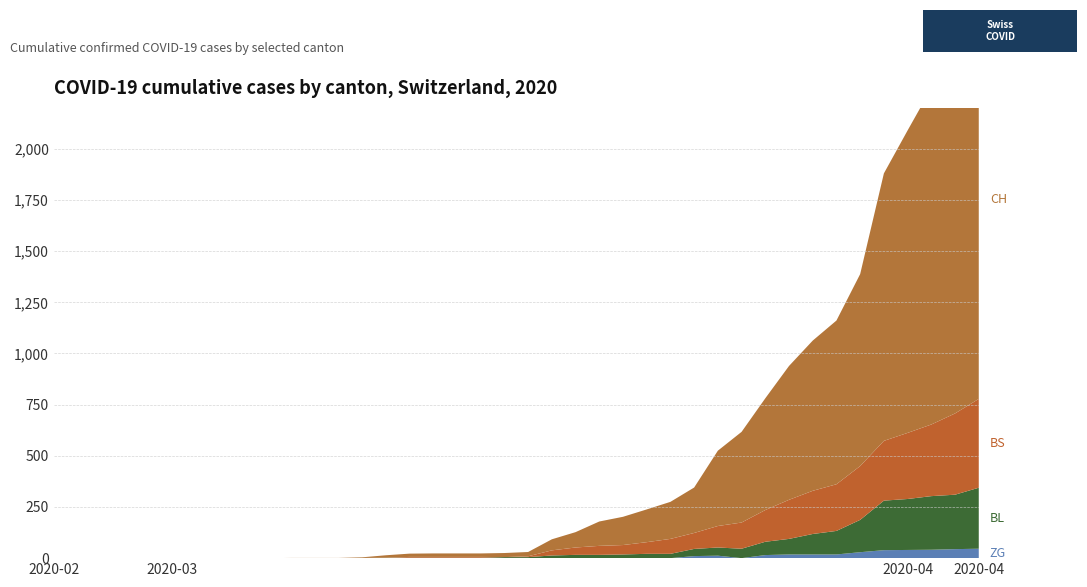

Reading right to left, extract all data points from this chart.

CH: 2020-04-04=1950	2020-04-03=1795	2020-04-02=1643	2020-04-01=1478	2020-03-31=1307	2020-03-30=938	2020-03-29=800	2020-03-28=734	2020-03-27=654	2020-03-26=546	2020-03-25=443	2020-03-24=368	2020-03-23=222	2020-03-22=181	2020-03-21=160	2020-03-20=138	2020-03-19=119	2020-03-18=75	2020-03-17=54	2020-03-16=21	2020-03-15=20	2020-03-14=17	2020-03-13=17	2020-03-12=17	2020-03-11=16	2020-03-10=12	2020-03-09=3	2020-03-08=1	2020-03-07=1	2020-03-06=1	2020-03-05=0	2020-03-04=0	2020-03-03=0	2020-03-02=0	2020-03-01=0	2020-02-29=0	2020-02-28=0	2020-02-27=0	2020-02-26=0	2020-02-25=0
BL: 2020-04-04=298	2020-04-03=266	2020-04-02=262	2020-04-01=249	2020-03-31=242	2020-03-30=158	2020-03-29=115	2020-03-28=100	2020-03-27=76	2020-03-26=65	2020-03-25=46	2020-03-24=40	2020-03-23=35	2020-03-22=21	2020-03-21=21	2020-03-20=18	2020-03-19=16	2020-03-18=16	2020-03-17=13	2020-03-16=5	2020-03-15=5	2020-03-14=2	2020-03-13=2	2020-03-12=2	2020-03-11=2	2020-03-10=2	2020-03-09=1	2020-03-08=0	2020-03-07=0	2020-03-06=0	2020-03-05=0	2020-03-04=0	2020-03-03=0	2020-03-02=0	2020-03-01=0	2020-02-29=0	2020-02-28=0	2020-02-27=0	2020-02-26=0	2020-02-25=0
BS: 2020-04-04=434	2020-04-03=397	2020-04-02=350	2020-04-01=323	2020-03-31=292	2020-03-30=263	2020-03-29=228	2020-03-28=211	2020-03-27=191	2020-03-26=155	2020-03-25=128	2020-03-24=105	2020-03-23=78	2020-03-22=73	2020-03-21=57	2020-03-20=46	2020-03-19=44	2020-03-18=36	2020-03-17=25	2020-03-16=4	2020-03-15=0	2020-03-14=4	2020-03-13=4	2020-03-12=4	2020-03-11=4	2020-03-10=0	2020-03-09=0	2020-03-08=0	2020-03-07=0	2020-03-06=0	2020-03-05=0	2020-03-04=0	2020-03-03=0	2020-03-02=0	2020-03-01=0	2020-02-29=0	2020-02-28=0	2020-02-27=0	2020-02-26=0	2020-02-25=0
ZG: 2020-04-04=46	2020-04-03=44	2020-04-02=41	2020-04-01=40	2020-03-31=39	2020-03-30=29	2020-03-29=18	2020-03-28=18	2020-03-27=18	2020-03-26=15	2020-03-25=0	2020-03-24=12	2020-03-23=10	2020-03-22=0	2020-03-21=0	2020-03-20=0	2020-03-19=0	2020-03-18=0	2020-03-17=0	2020-03-16=0	2020-03-15=0	2020-03-14=0	2020-03-13=0	2020-03-12=0	2020-03-11=0	2020-03-10=0	2020-03-09=0	2020-03-08=0	2020-03-07=0	2020-03-06=0	2020-03-05=0	2020-03-04=0	2020-03-03=0	2020-03-02=0	2020-03-01=0	2020-02-29=0	2020-02-28=0	2020-02-27=0	2020-02-26=0	2020-02-25=0